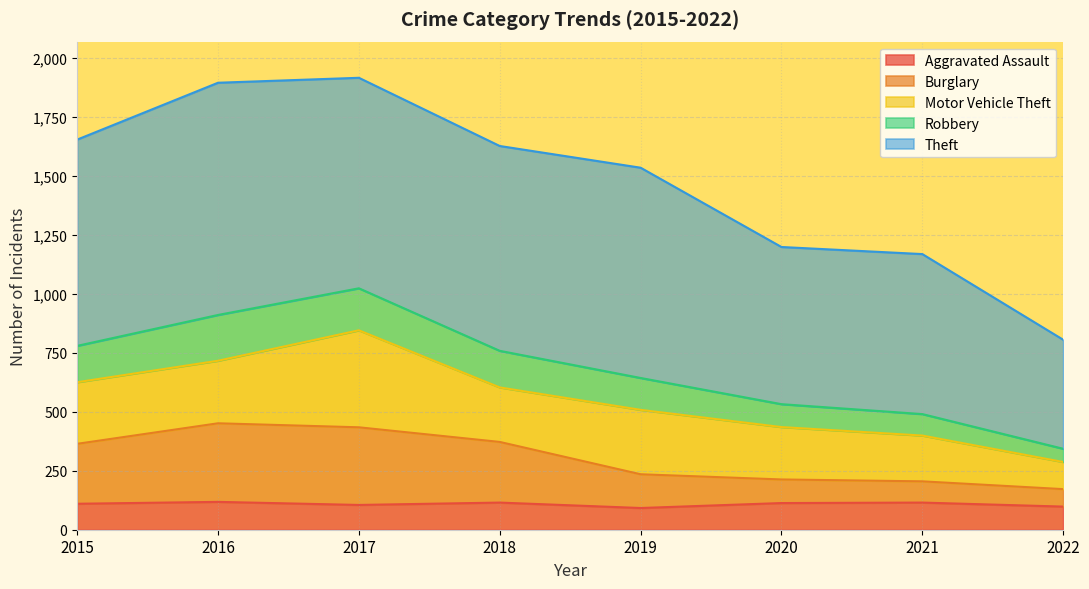

What value does the Aggravated Assault series have at 2016, to the nearest 10?

120